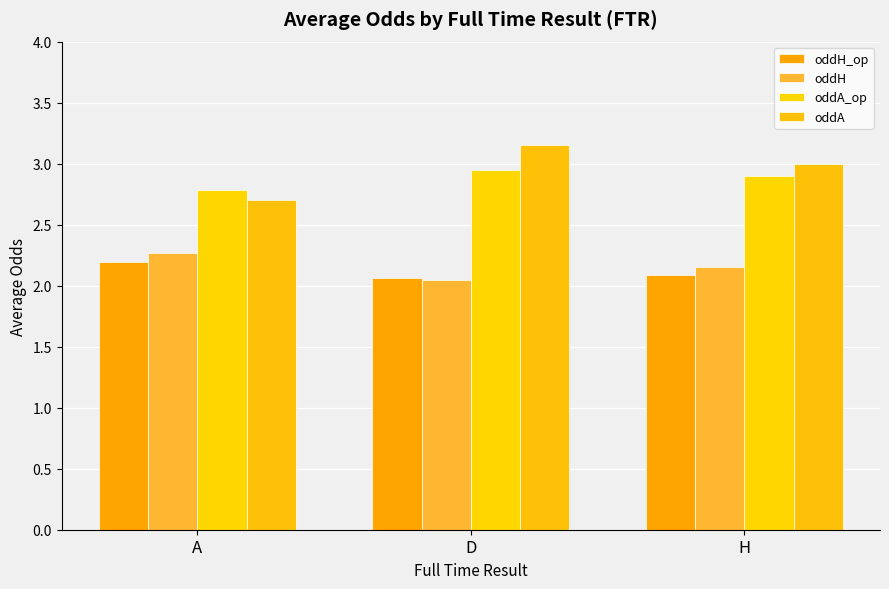

How many bars are there in total?

12